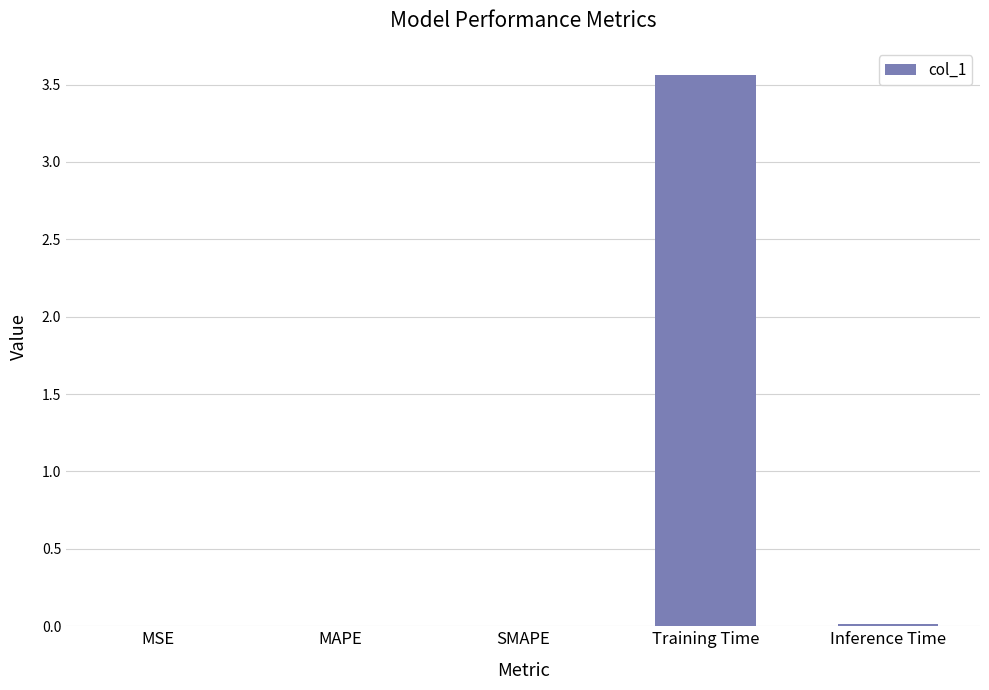

What is the average value?

0.7